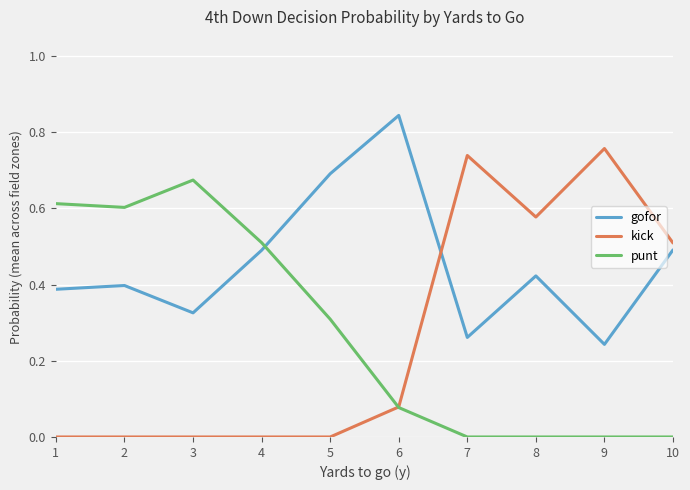

What are all the series names shown in the legend?

gofor, kick, punt